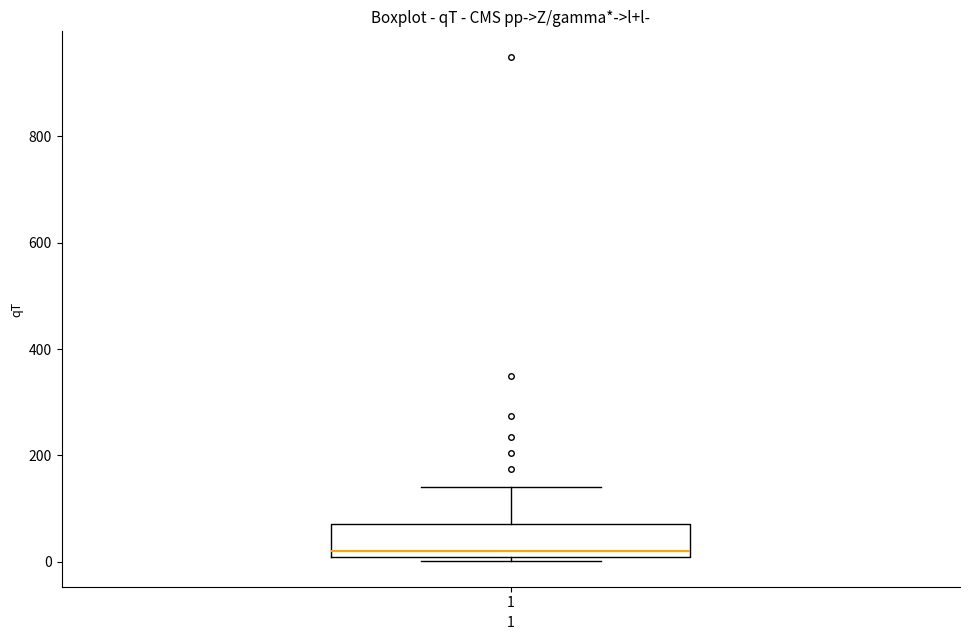

Where does the median line of the box at x = 1 sit on the y-axis? The values are not printed on the chart, so give them approximately, as read against the axis.

20